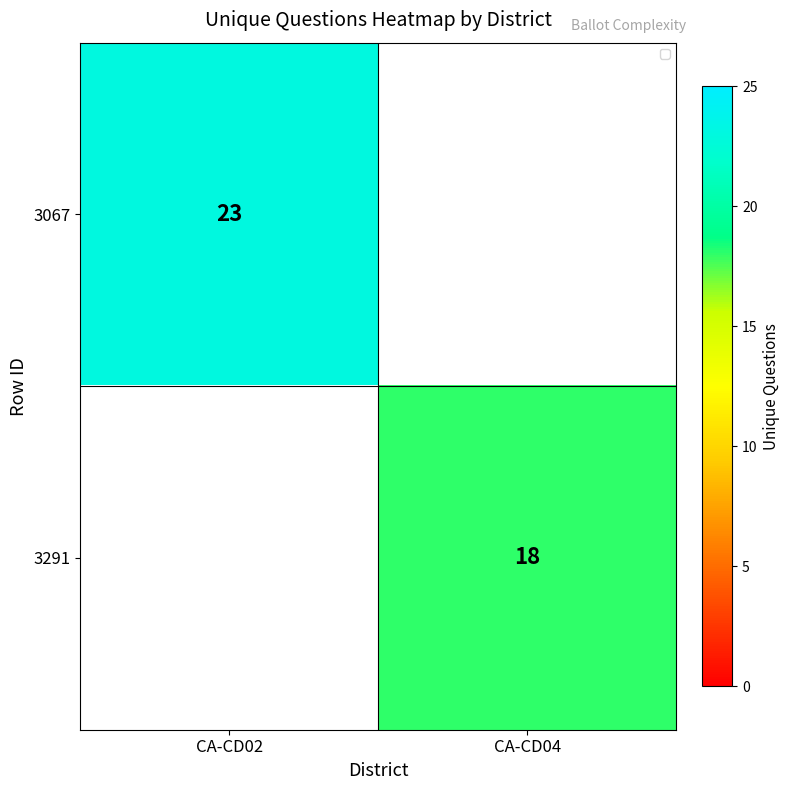

The value of 3067 at CA-CD02 is 23. True or false?

True